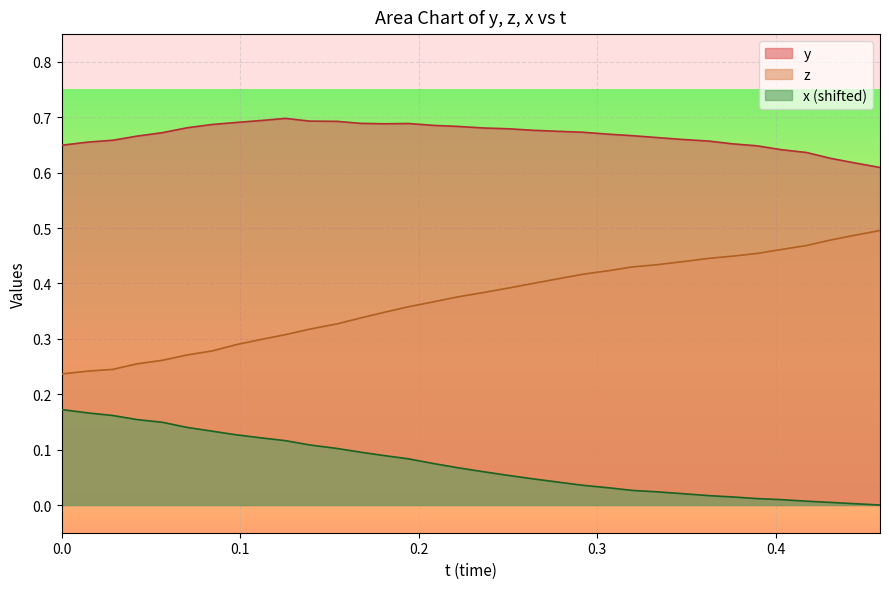

Rank the series by their average value, from lowest to highest.

x (shifted), z, y